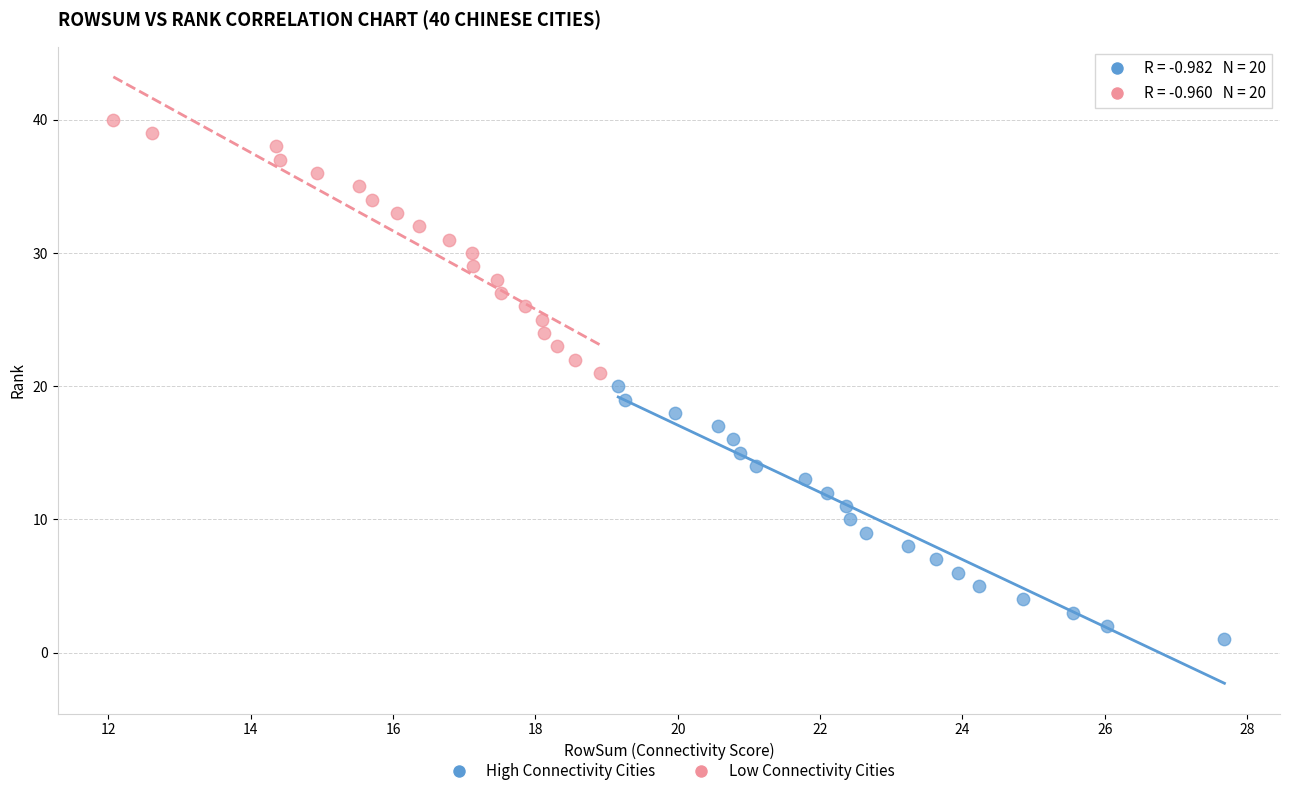

Which series contains the lowest Y value?

High Connectivity Cities